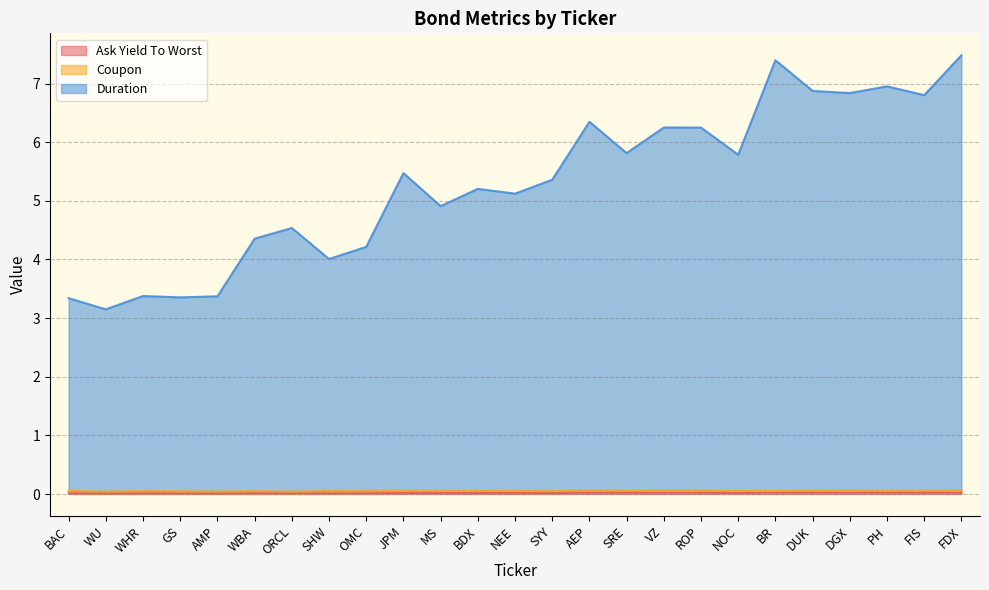

At which label is Duration closest to 5?

MS